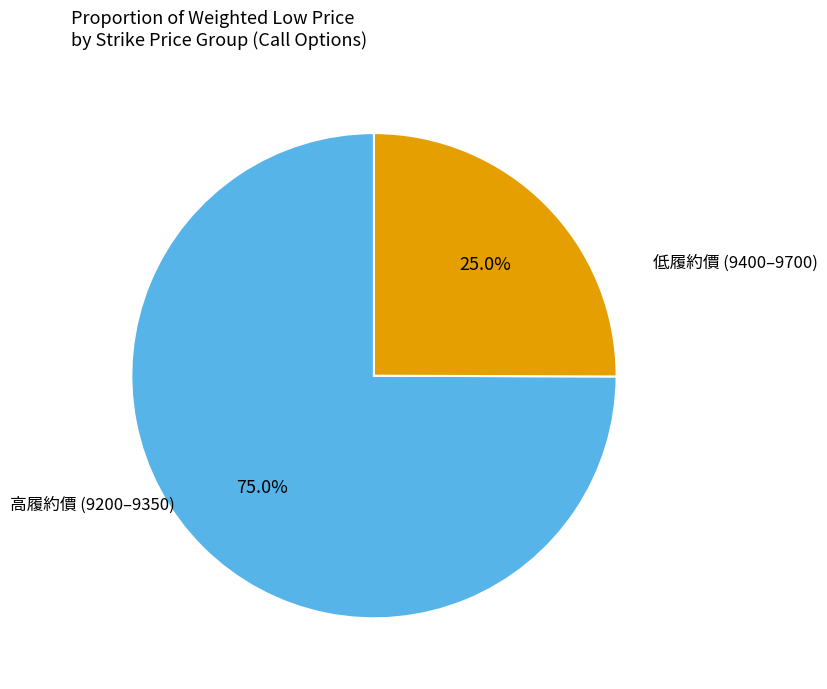

Is there any slice that represents more than half of the pie?

Yes